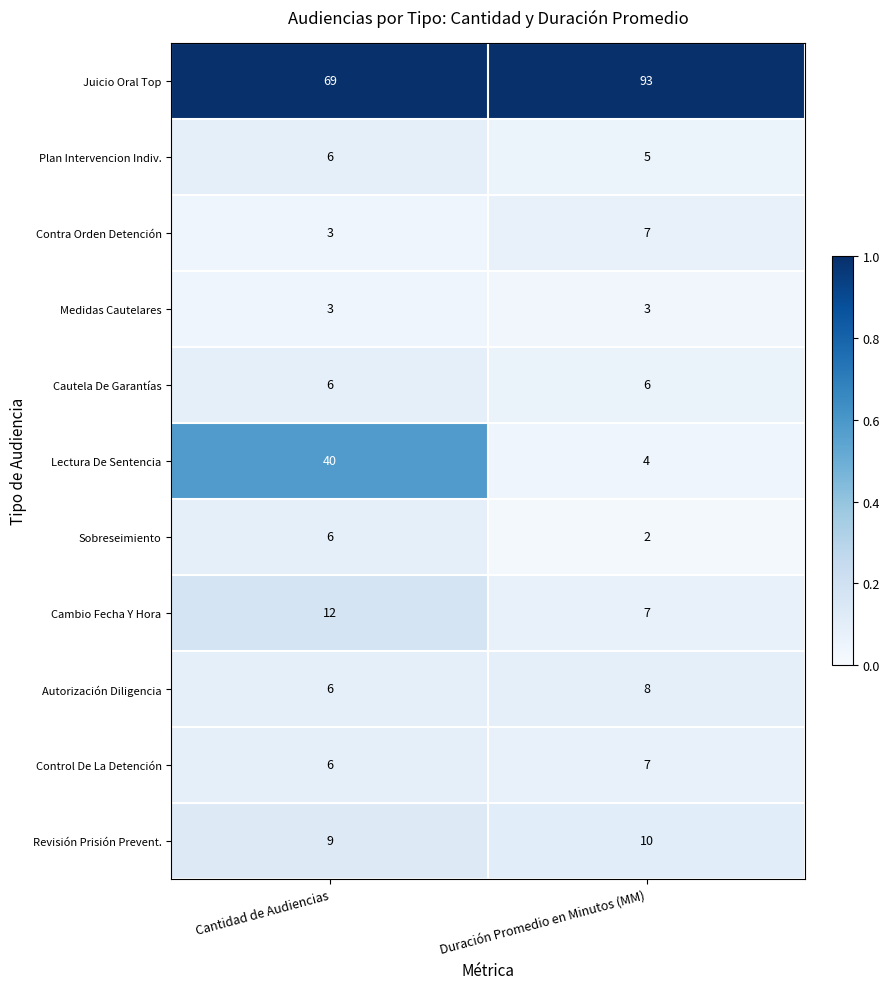

What is the sum of the Lectura De Sentencia values at Duración Promedio en Minutos (MM) and Cantidad de Audiencias?

44